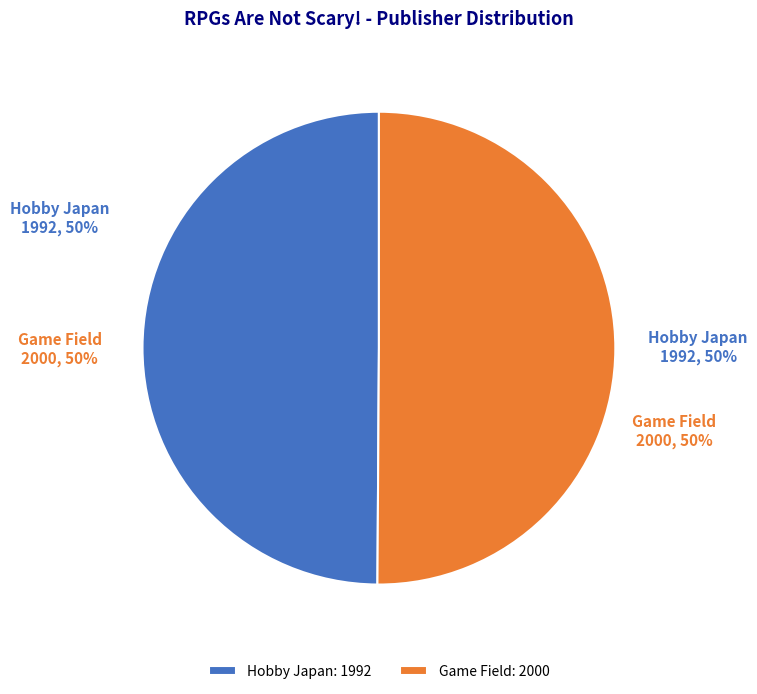

What percentage is the Game Field slice, to the nearest percent?

50%